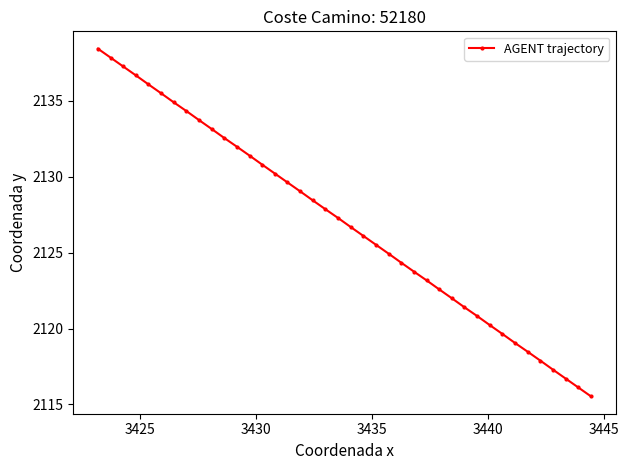

What is the difference between the maximum and minimum values?

22.9